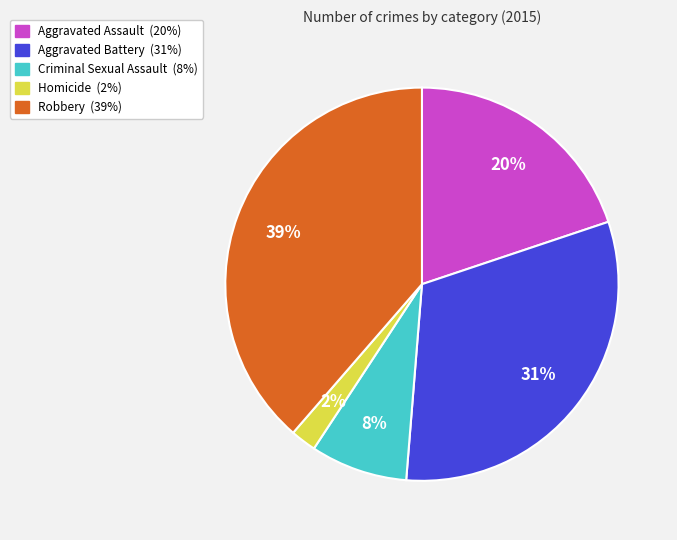

Does any single category account for the majority?

No